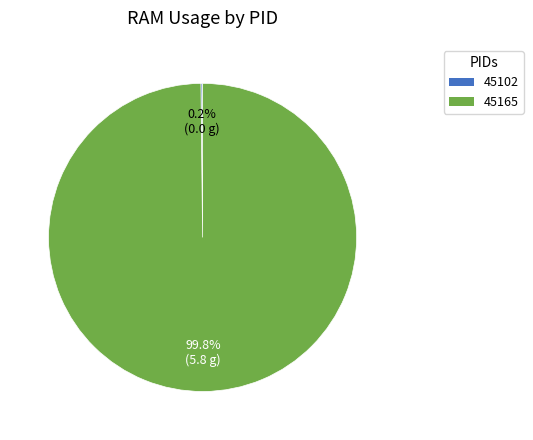

Does any single category account for the majority?

Yes